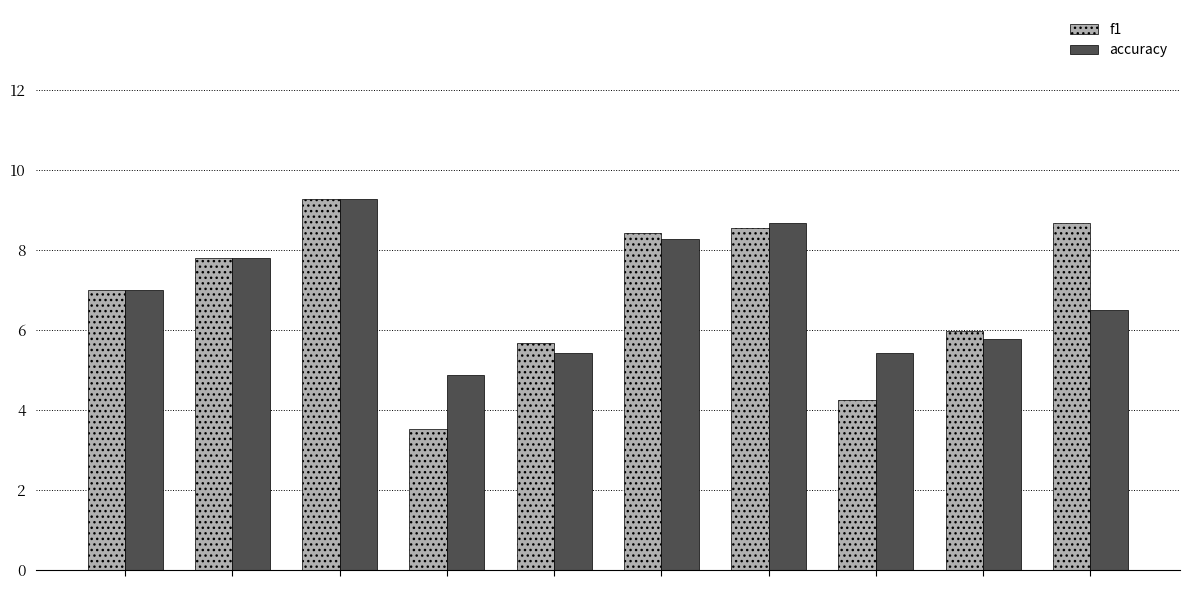

What is the average value of the accuracy series?

6.9